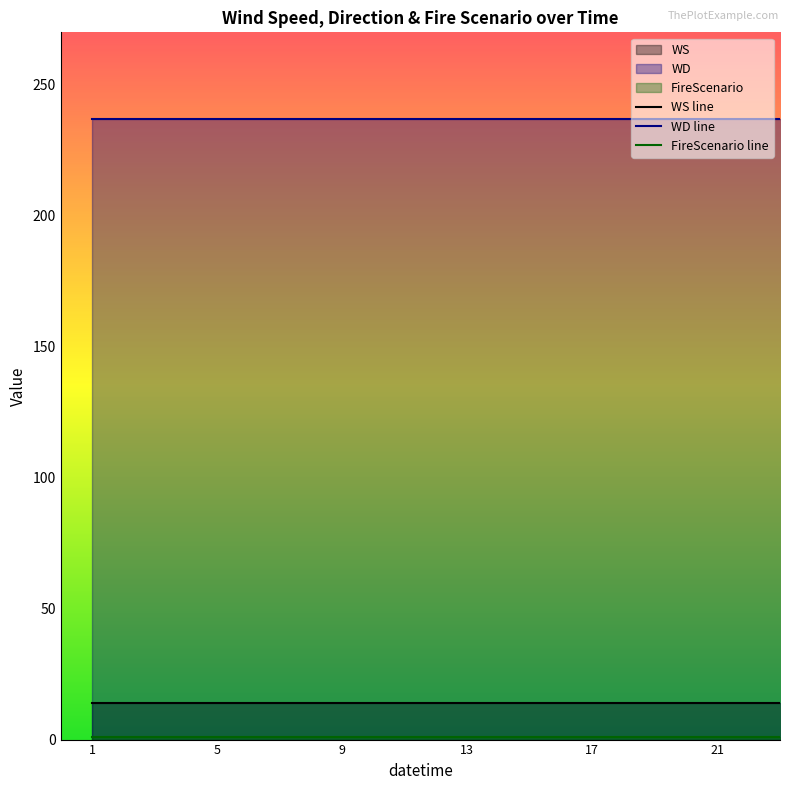

What is the value of the WS line point at the 24th from the left?

14